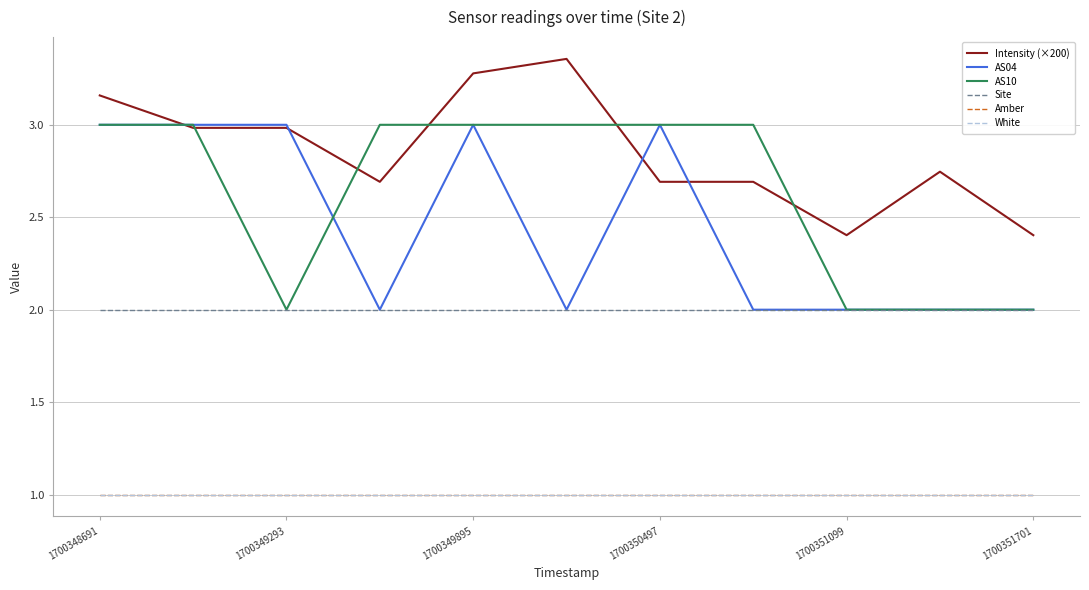

What is the highest value of the AS10 series?

3.0